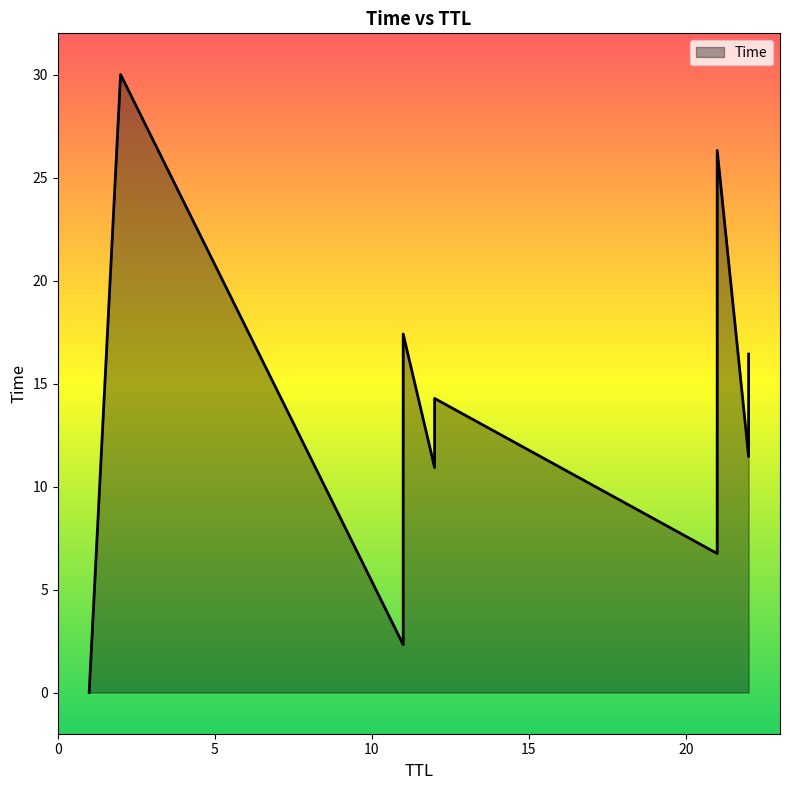

What is the change in value from 11 to 22?

+14.1